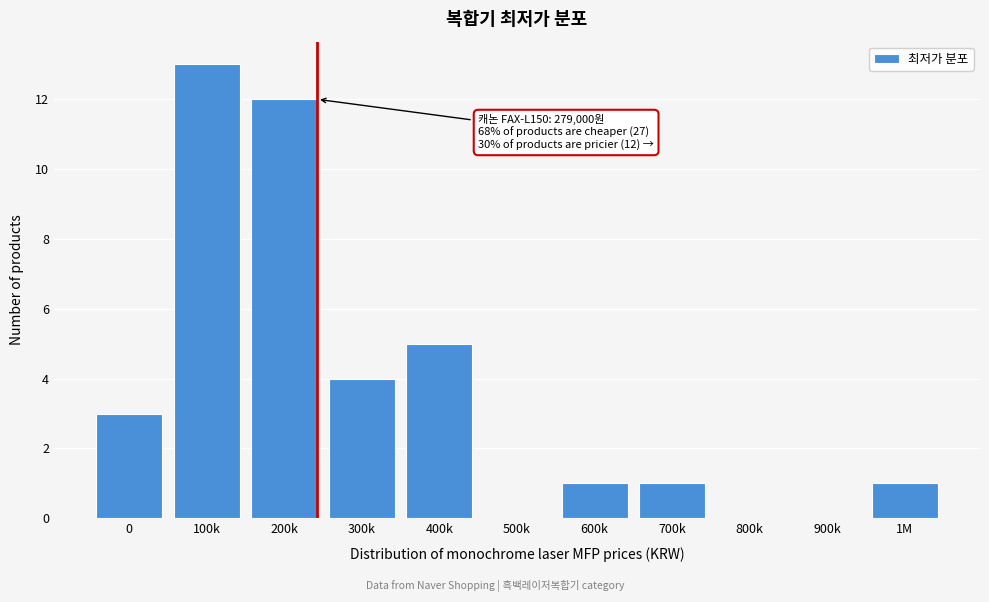

Reading left to right, what are all the values shown in this chart?

0=3	100k=13	200k=12	300k=4	400k=5	500k=0	600k=1	700k=1	800k=0	900k=0	1M=1